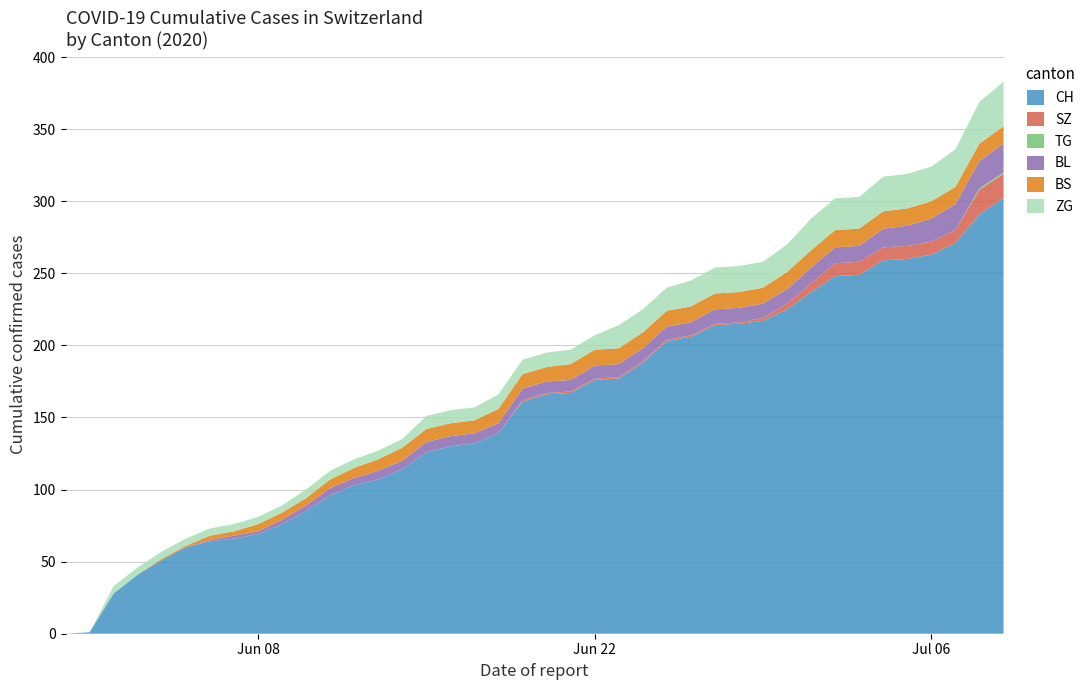

Reading left to right, what are all the values shown in this chart?

CH: 0=0	1=1	2=28	3=41	4=51	5=60	6=64	7=66	8=69	9=76	10=85	11=96	12=103	13=107	14=114	15=126	16=130	17=132	18=139	19=161	20=166	21=167	22=176	23=177	24=188	25=203	26=206	27=214	28=215	29=217	30=225	31=237	32=248	33=249	34=259	35=260	36=263	37=271	38=291	39=302
SZ: 0=0	1=0	2=0	3=0	4=0	5=0	6=0	7=0	8=0	9=0	10=0	11=0	12=0	13=0	14=0	15=0	16=0	17=0	18=0	19=1	20=1	21=1	22=1	23=1	24=1	25=1	26=1	27=1	28=1	29=2	30=4	31=6	32=9	33=9	34=9	35=9	36=9	37=9	38=17	39=17
TG: 0=0	1=0	2=0	3=0	4=0	5=0	6=0	7=0	8=0	9=0	10=0	11=0	12=0	13=0	14=0	15=0	16=0	17=0	18=0	19=0	20=0	21=0	22=0	23=0	24=0	25=0	26=0	27=0	28=0	29=0	30=0	31=0	32=0	33=0	34=0	35=0	36=0	37=0	38=1	39=1
BL: 0=0	1=0	2=0	3=0	4=0	5=0	6=1	7=2	8=2	9=3	10=4	11=5	12=5	13=6	14=6	15=7	16=7	17=7	18=7	19=8	20=8	21=8	22=9	23=9	24=9	25=9	26=9	27=10	28=10	29=10	30=10	31=11	32=11	33=11	34=13	35=14	36=16	37=18	38=19	39=20
BS: 0=0	1=0	2=0	3=0	4=1	5=1	6=3	7=3	8=5	9=5	10=5	11=6	12=7	13=8	14=9	15=9	16=9	17=9	18=10	19=10	20=10	21=11	22=11	23=11	24=11	25=11	26=11	27=11	28=11	29=11	30=12	31=12	32=12	33=12	34=12	35=12	36=12	37=12	38=12	39=12
ZG: 0=0	1=0	2=5	3=5	4=5	5=5	6=5	7=5	8=5	9=5	10=6	11=6	12=6	13=6	14=6	15=9	16=9	17=9	18=10	19=10	20=10	21=10	22=10	23=16	24=16	25=16	26=18	27=18	28=18	29=18	30=19	31=22	32=22	33=22	34=24	35=24	36=24	37=26	38=29	39=31